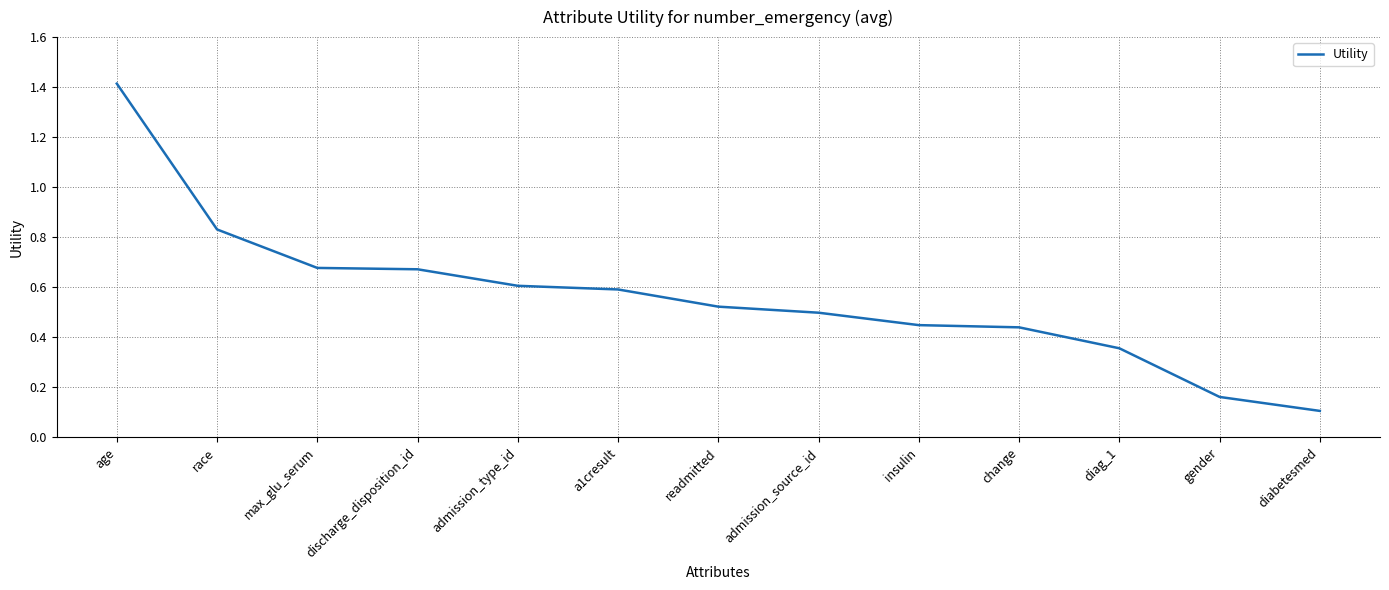

What is the maximum value shown in the chart?

1.4